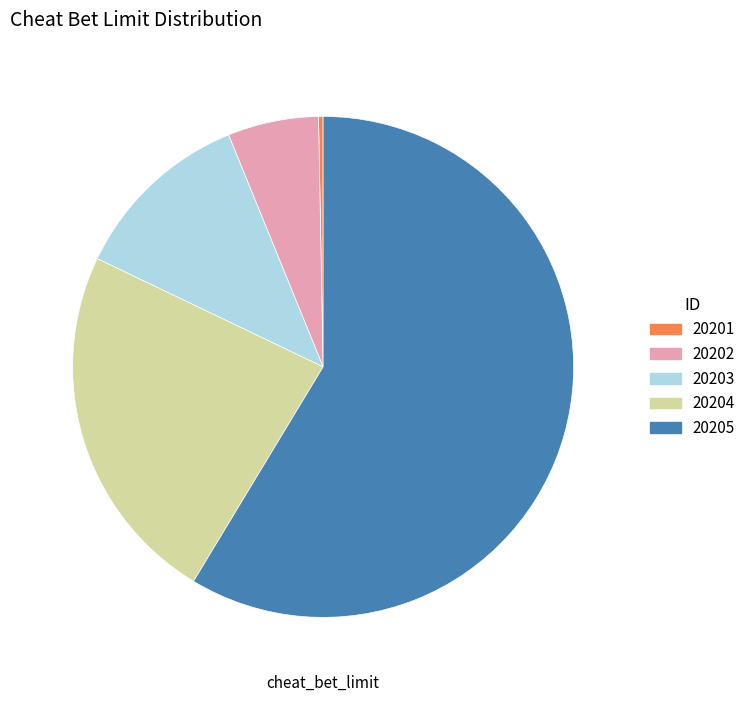

Rank the categories by value from lowest to highest.

20201, 20202, 20203, 20204, 20205